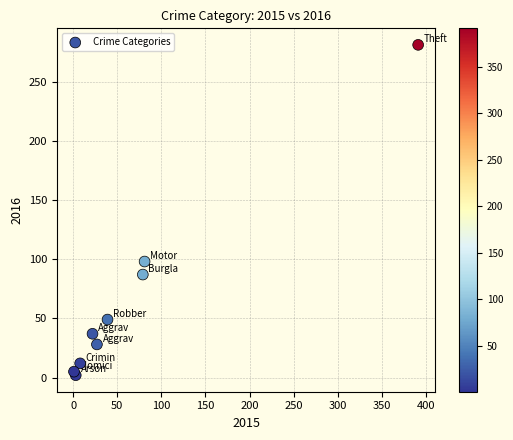

What Y value in the scatter plot is closest to 141?

98